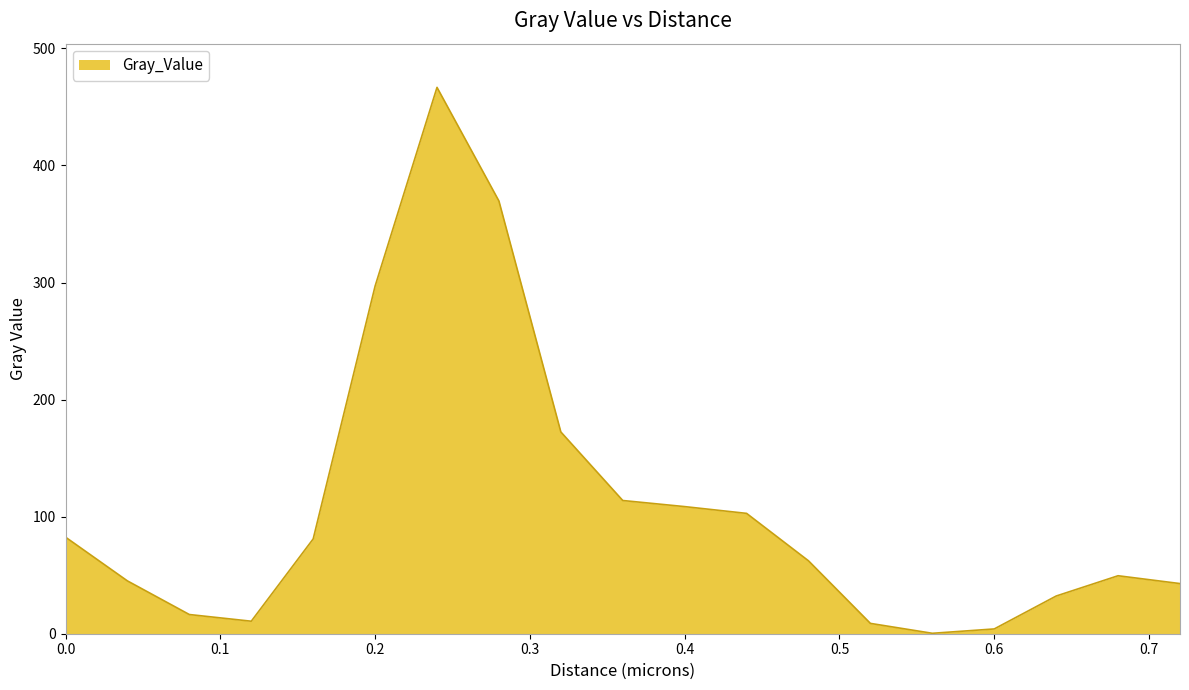

What is the greatest value displayed?

466.7